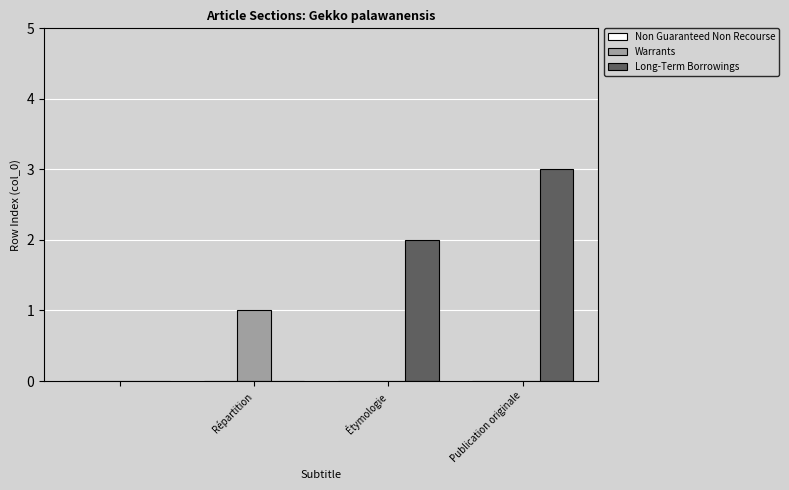

Which series has the largest total across all categories?

Long-Term Borrowings